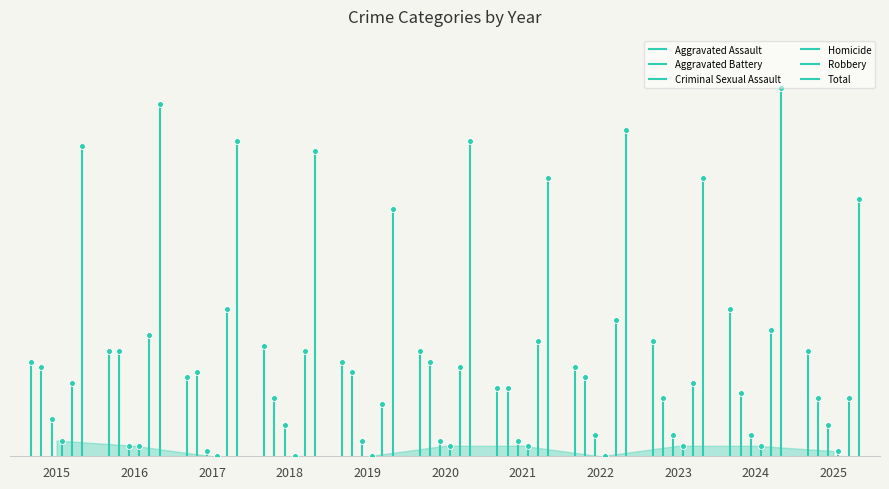

What is the total value across all series at 2018?

116